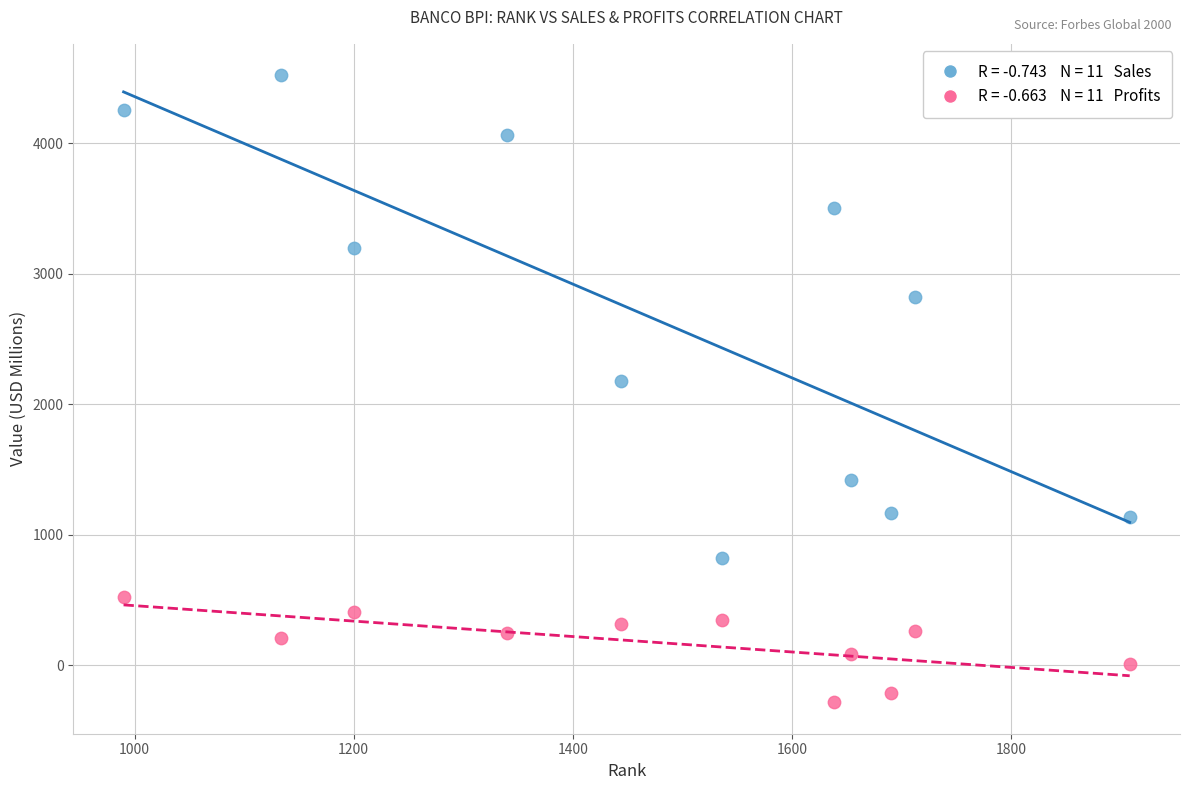

Across all series, what Y value is closest to 2118?

2181.0